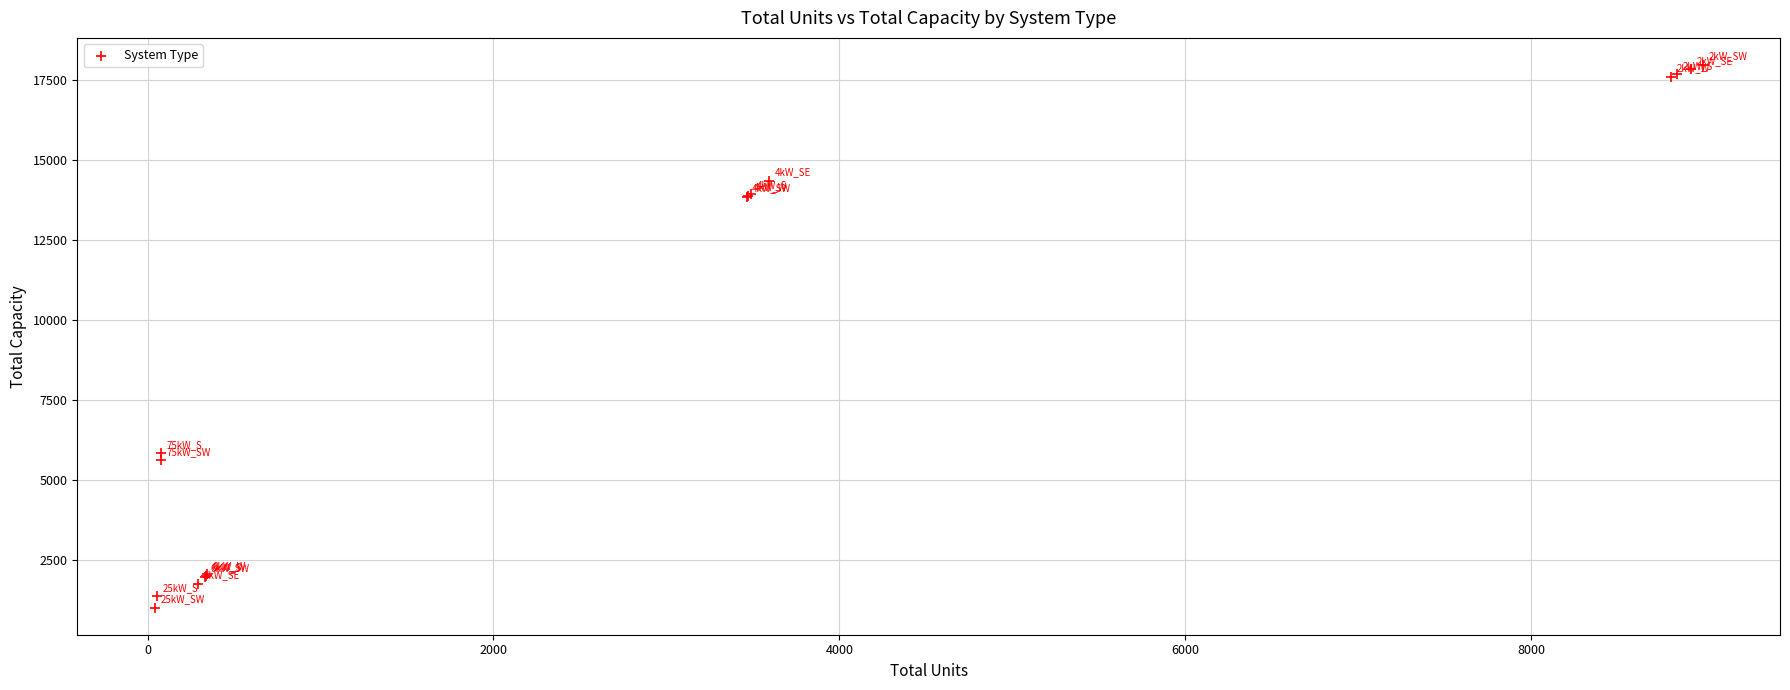

What Y value in the scatter plot is closest to 9503?

5850